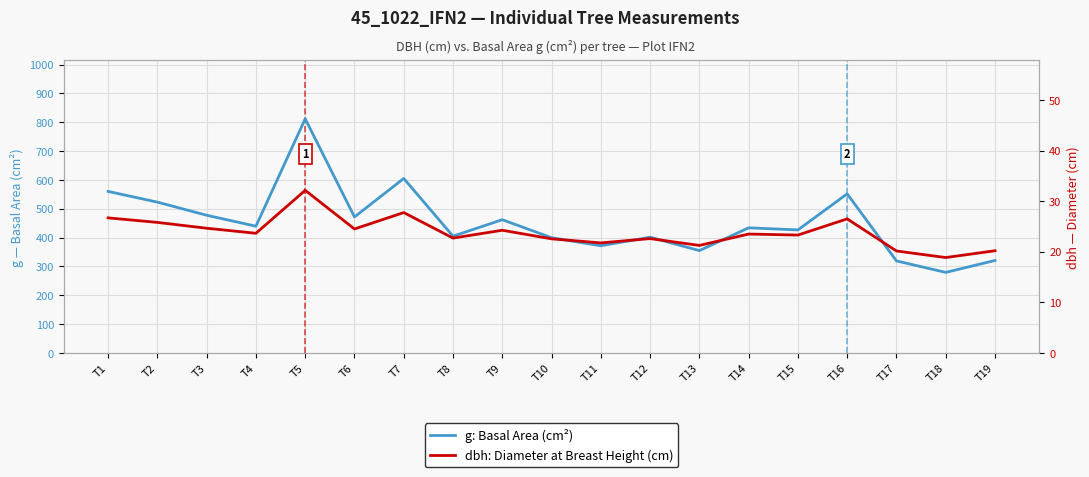

What is the smallest value displayed?

18.9